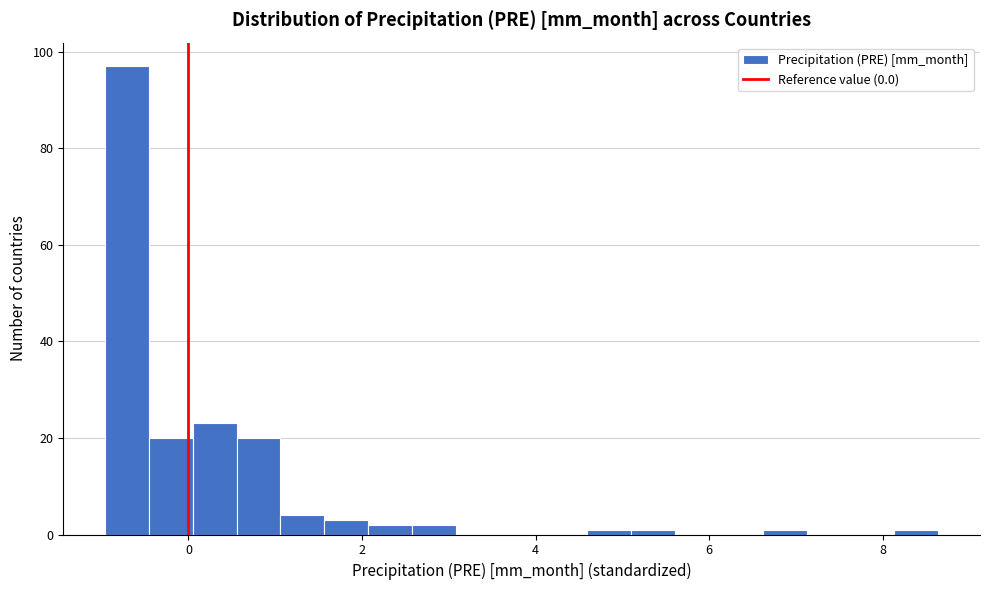

Around what value on the x-axis is the tallest bar? Give the approximate position of its centre, as read against the axis.

-0.8